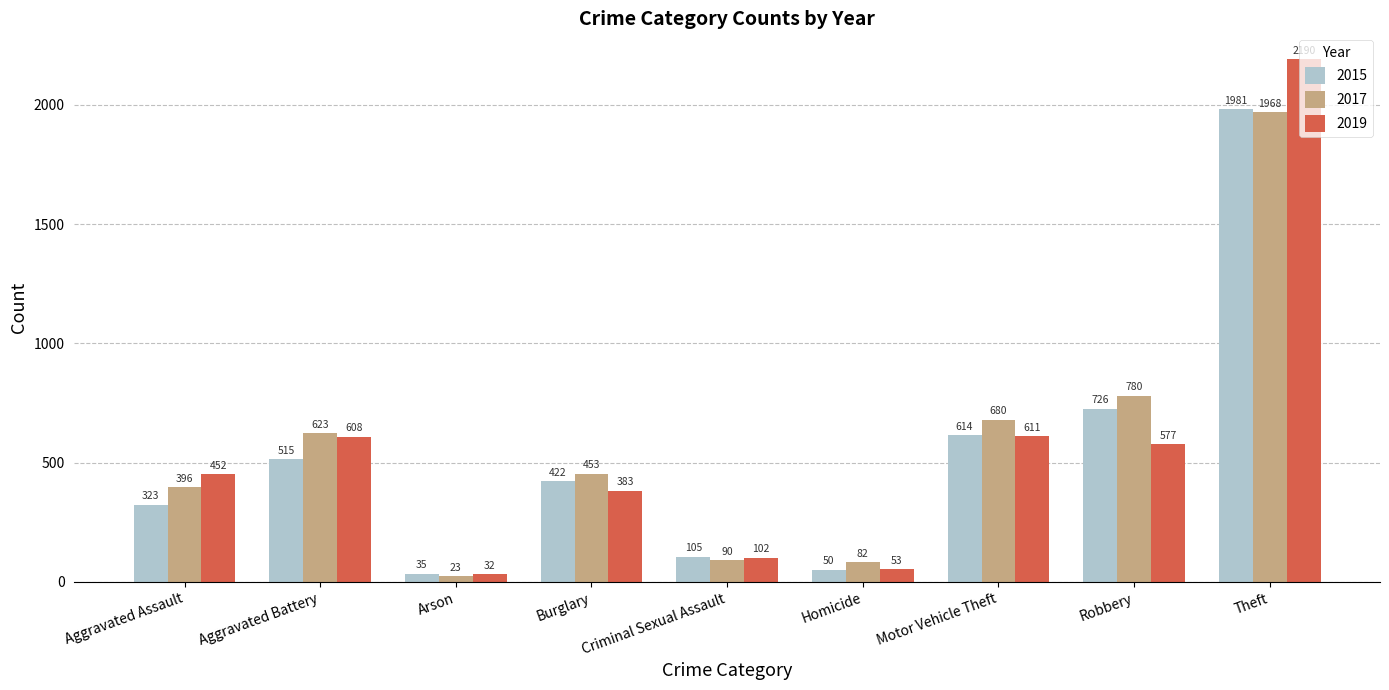

How many distinct data groups are displayed?

3